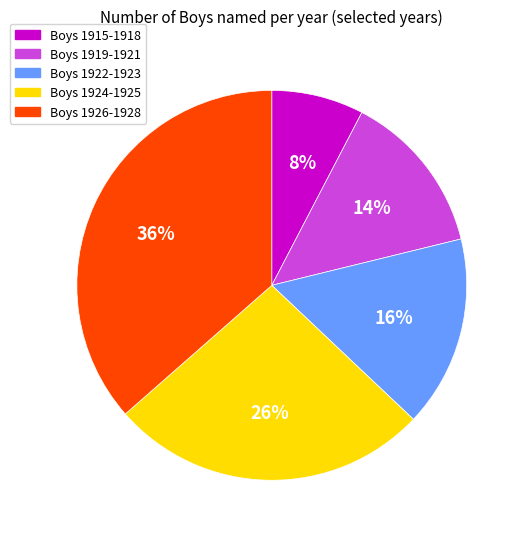

To the nearest percent, what is the average slice percentage?

20%